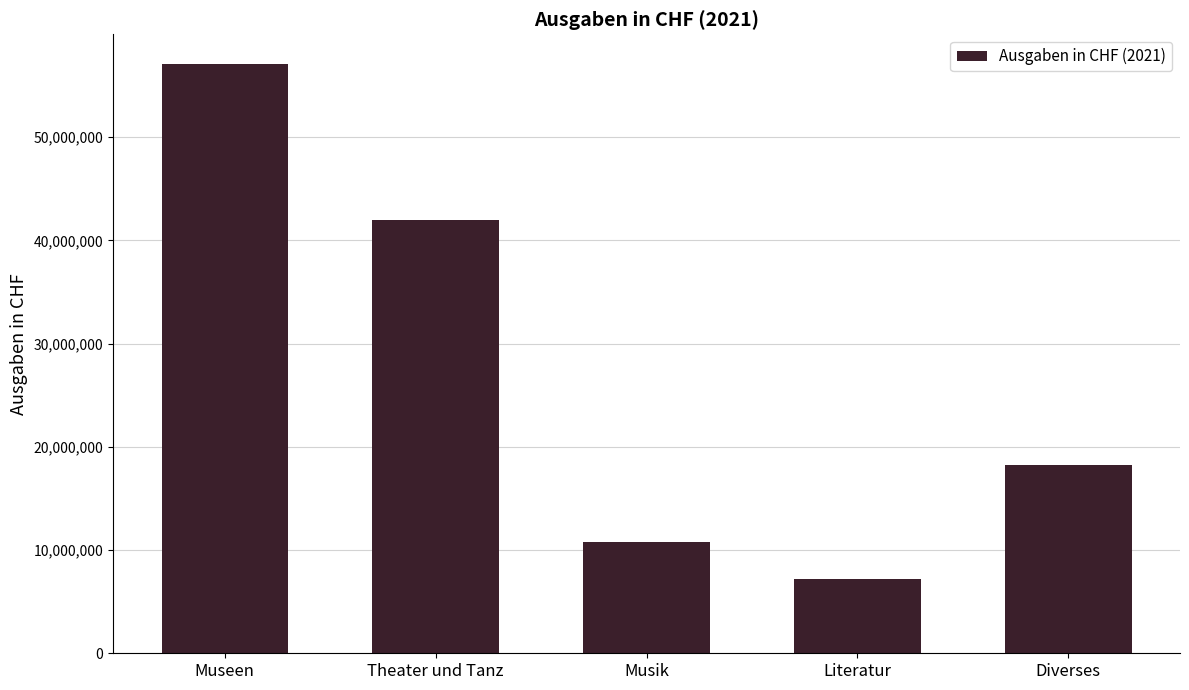

How many bars are there in total?

5